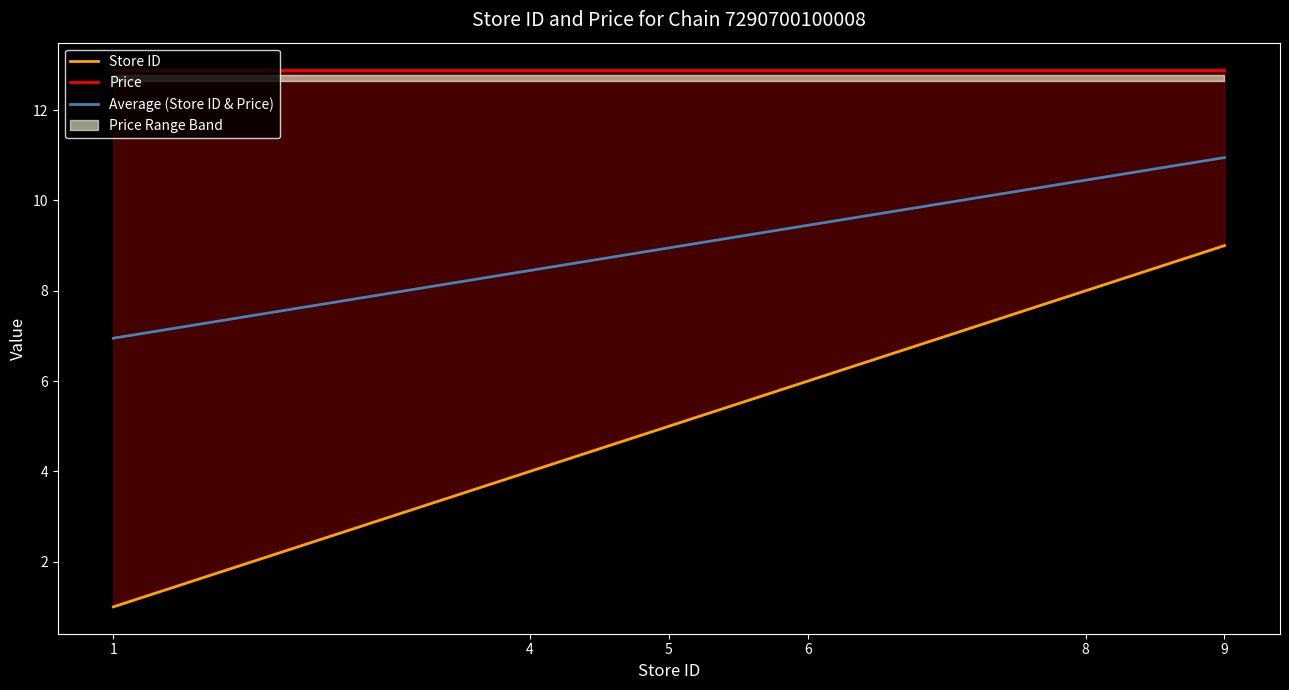

Reading left to right, what are all the values shown in this chart?

Store ID: 1=1.0	4=4.0	5=5.0	6=6.0	8=8.0	9=9.0
Price: 1=12.9	4=12.9	5=12.9	6=12.9	8=12.9	9=12.9
Average (Store ID & Price): 1=7.0	4=8.4	5=8.9	6=9.4	8=10.4	9=10.9